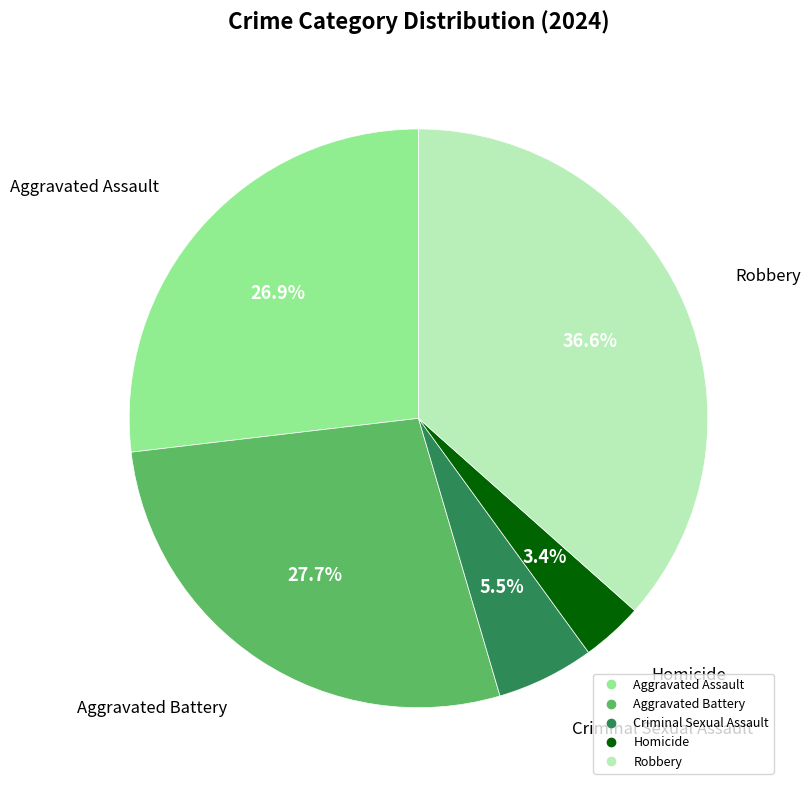

Which has a higher value, Aggravated Assault or Aggravated Battery?

Aggravated Battery